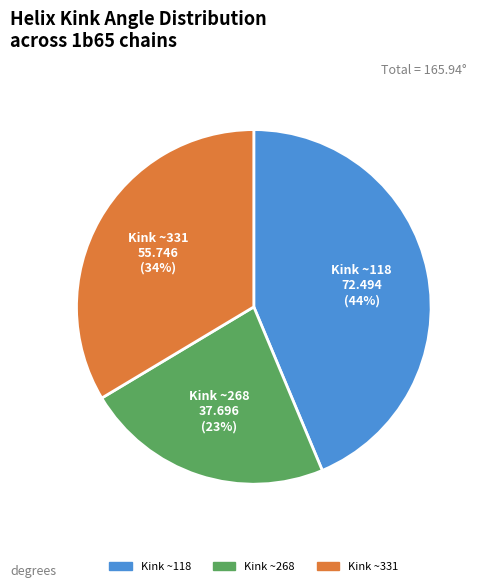

Is there a majority slice in this chart?

No